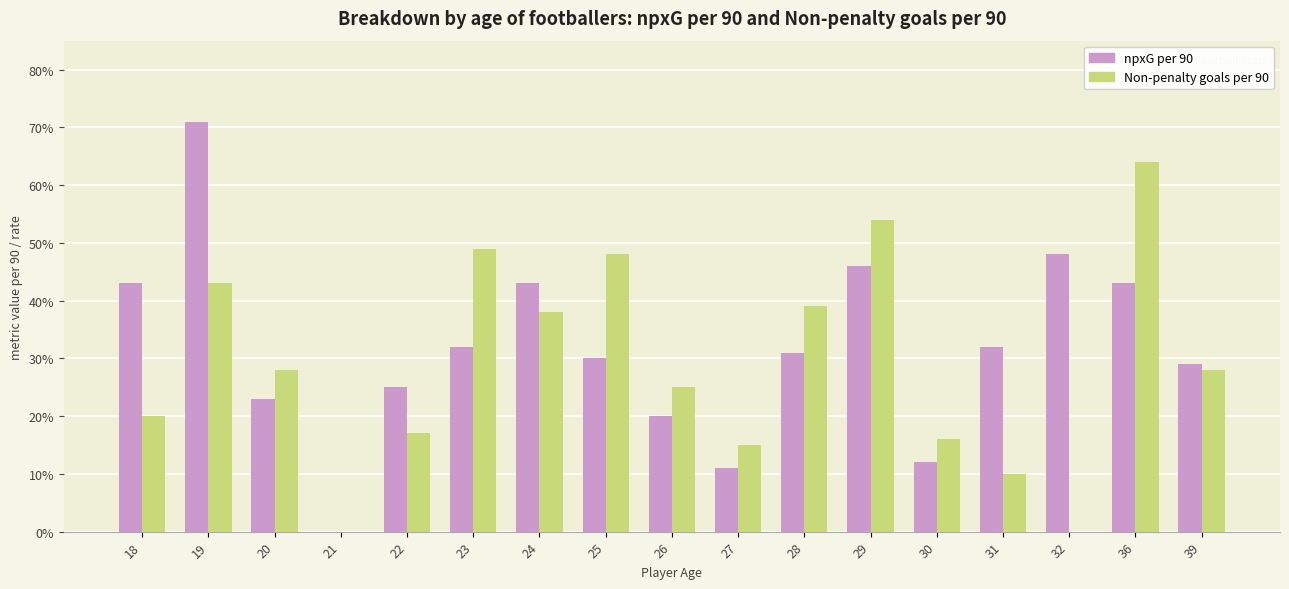

Between 19 and 28, which series saw the biggest shift?

npxG per 90